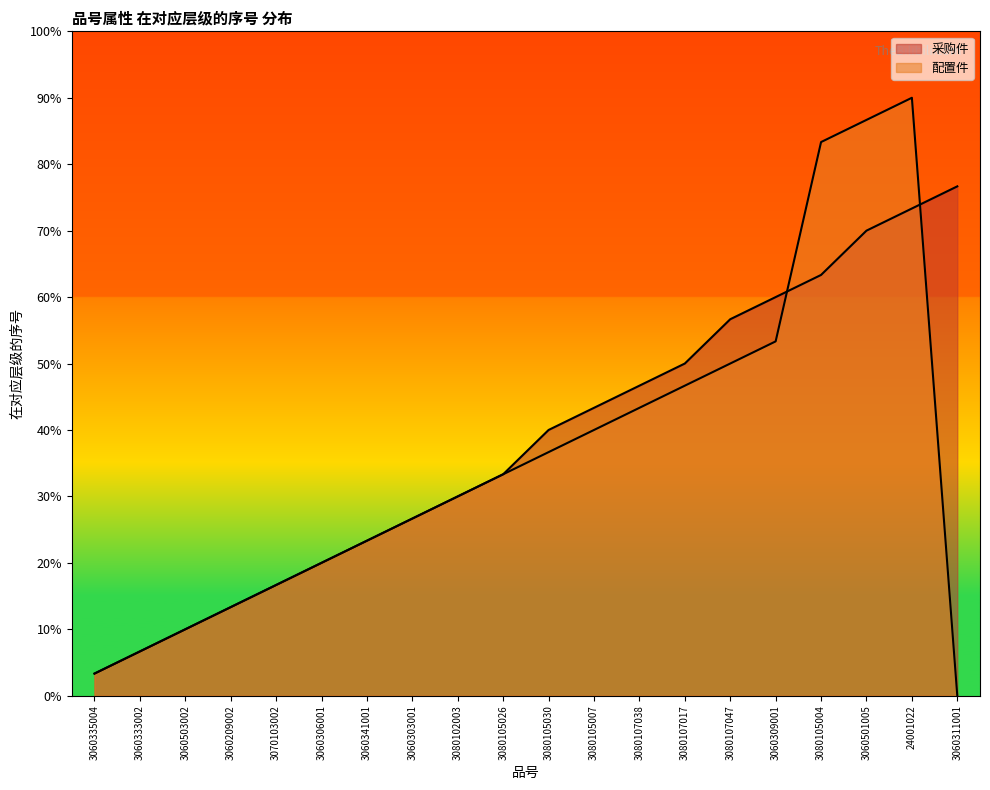

The value of 配置件 at 3060503002 is 30. True or false?

True